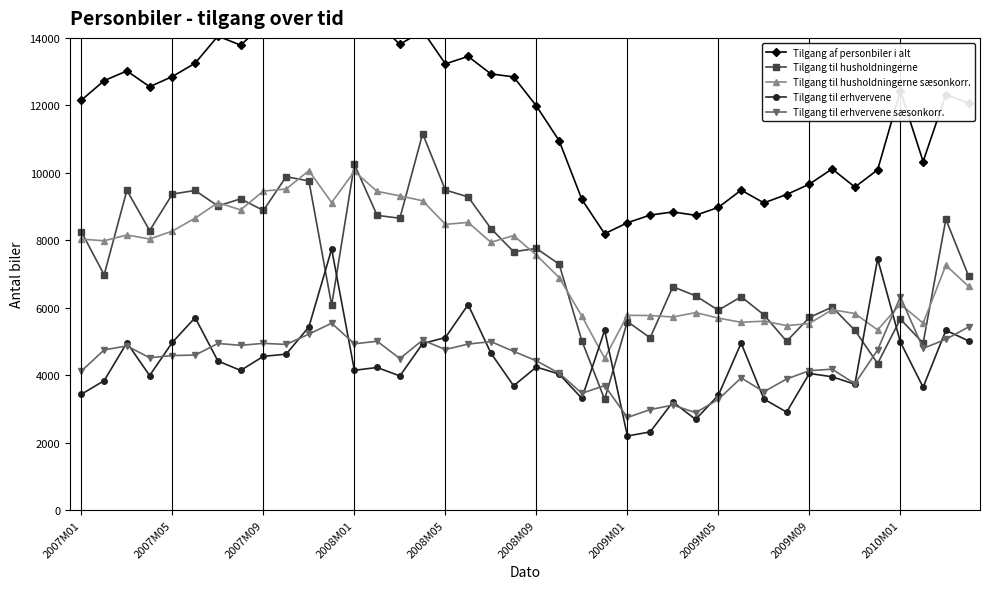

At which label does Tilgang til husholdningerne reach its minimum?

23